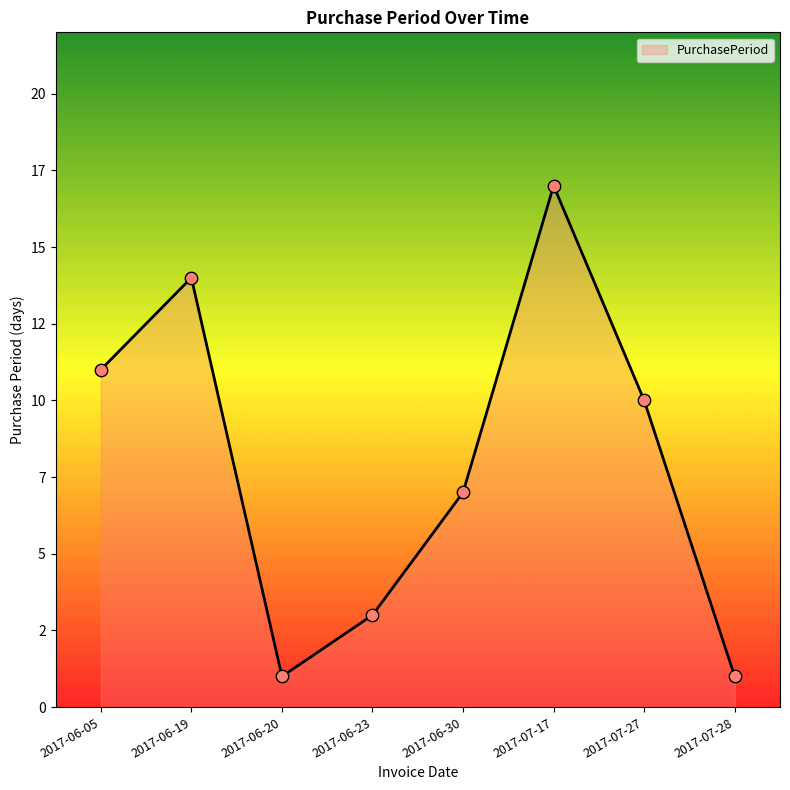

Approximately how many times larger is the value at 2017-06-23 compared to 2017-07-17?

0.2